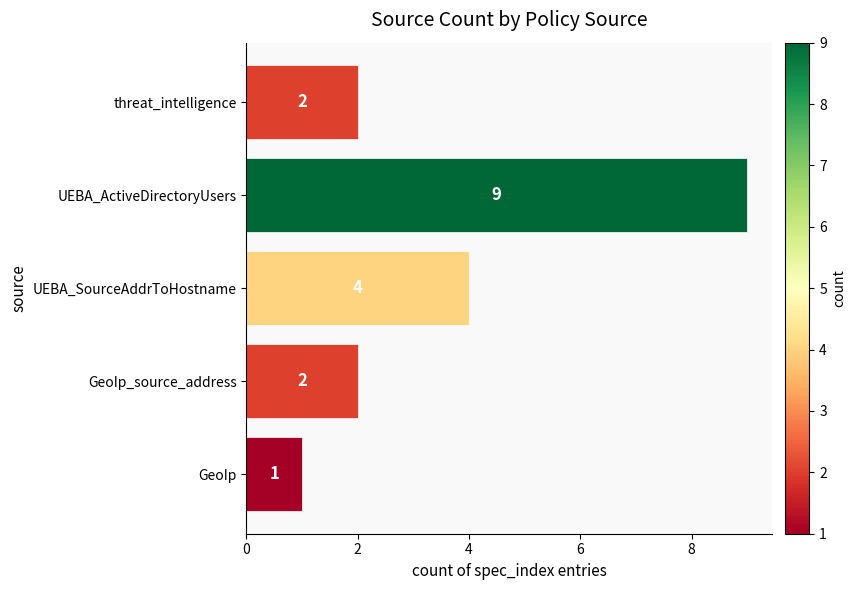

How many series are shown in this chart?

1